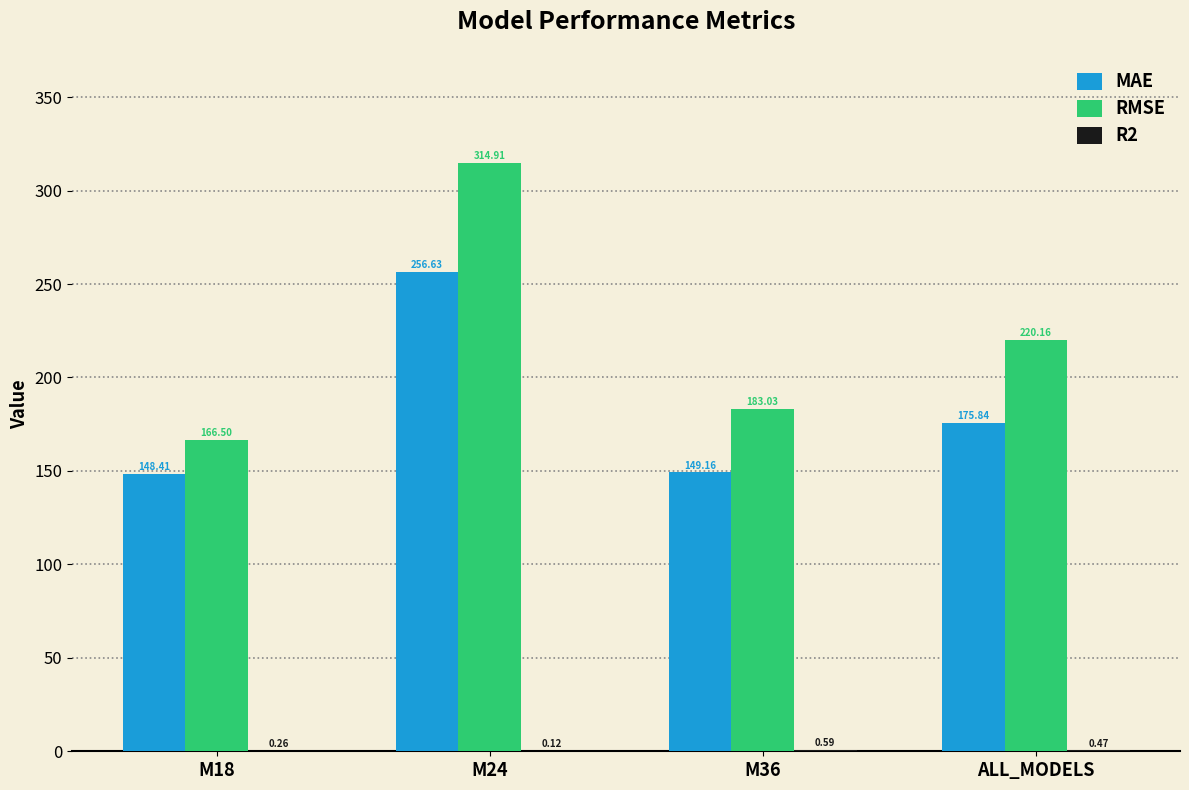

Which series has the largest total across all categories?

RMSE